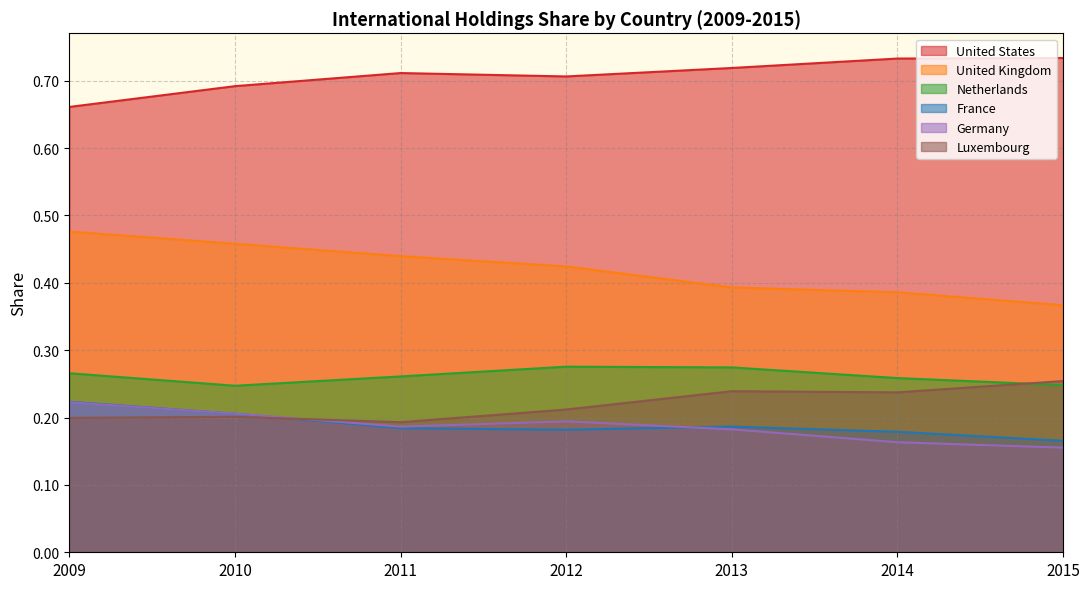

True or false: France has a value of 0.2 at 2011.

True